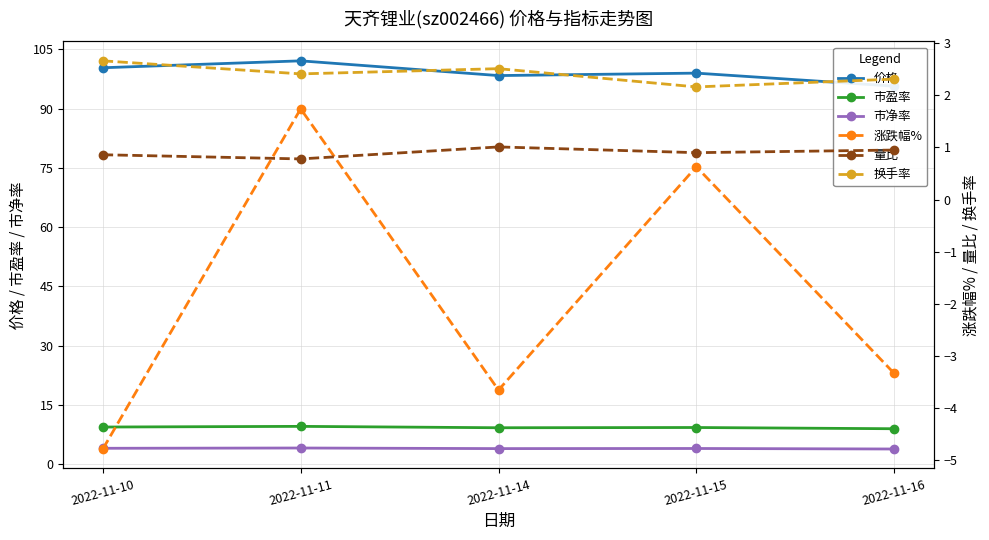

What is the total value across all series at 2022-11-15?

115.9